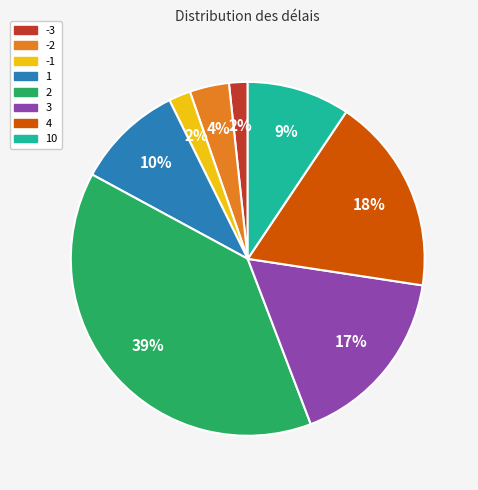

Is there a majority slice in this chart?

No